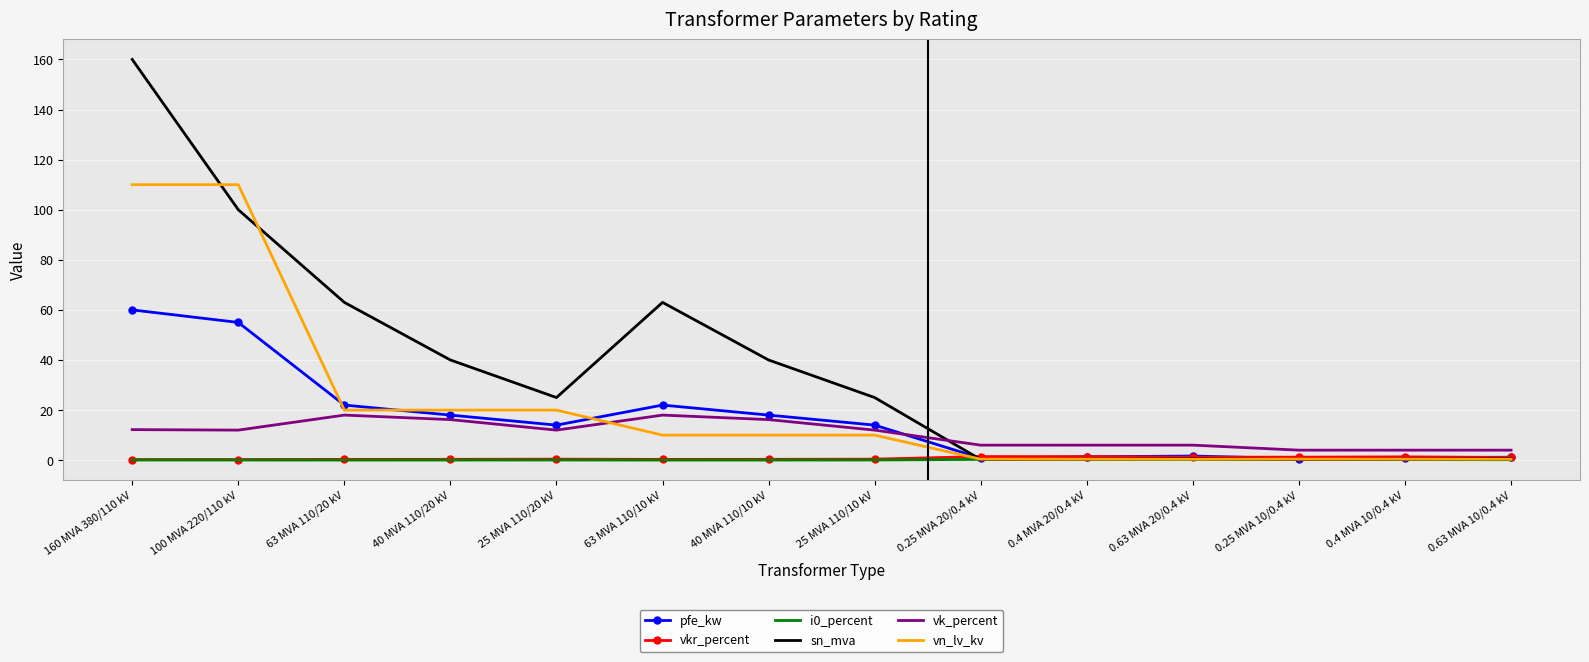

The i0_percent series shows 0.1 at 100 MVA 220/110 kV. True or false?

True